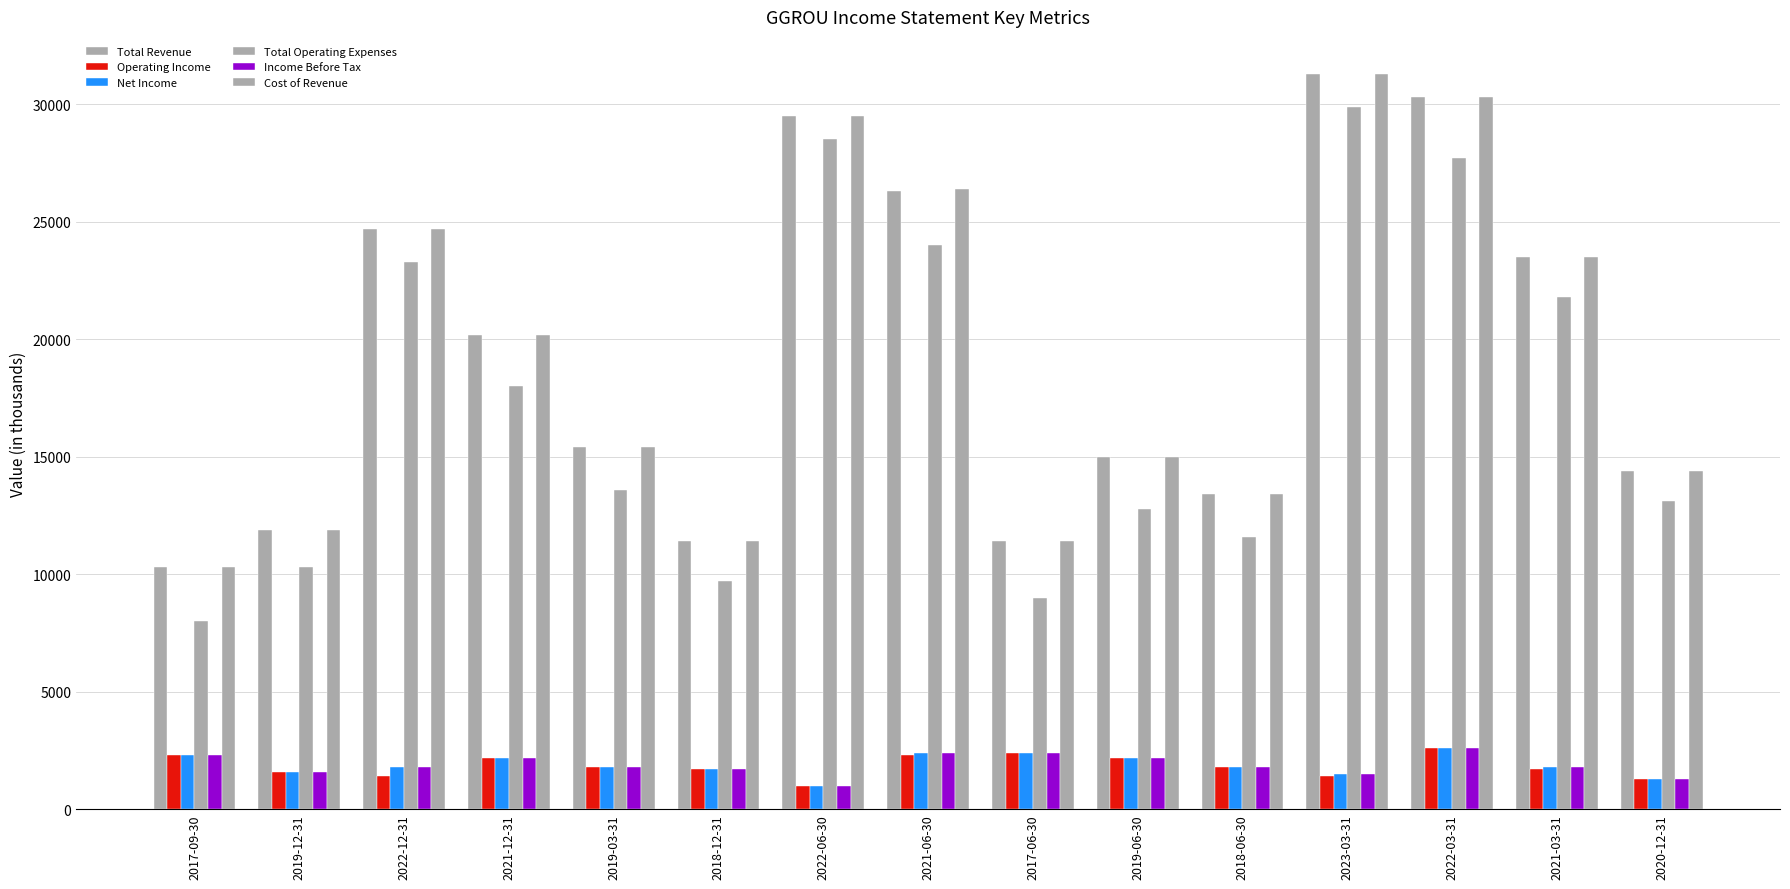

How many bars are there in total?

90